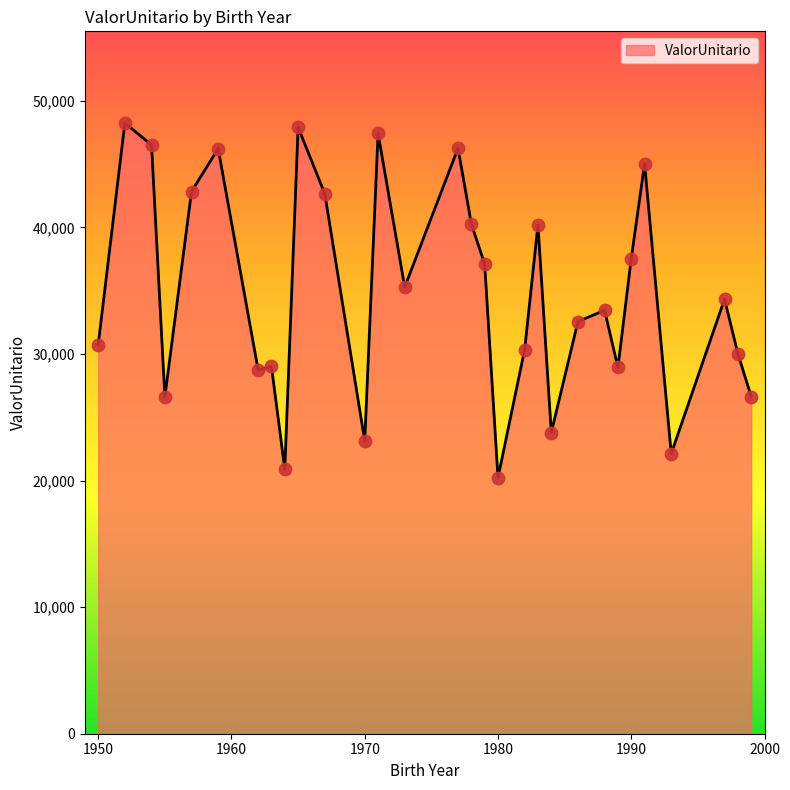

What is the difference between the maximum and minimum values?

28017.7